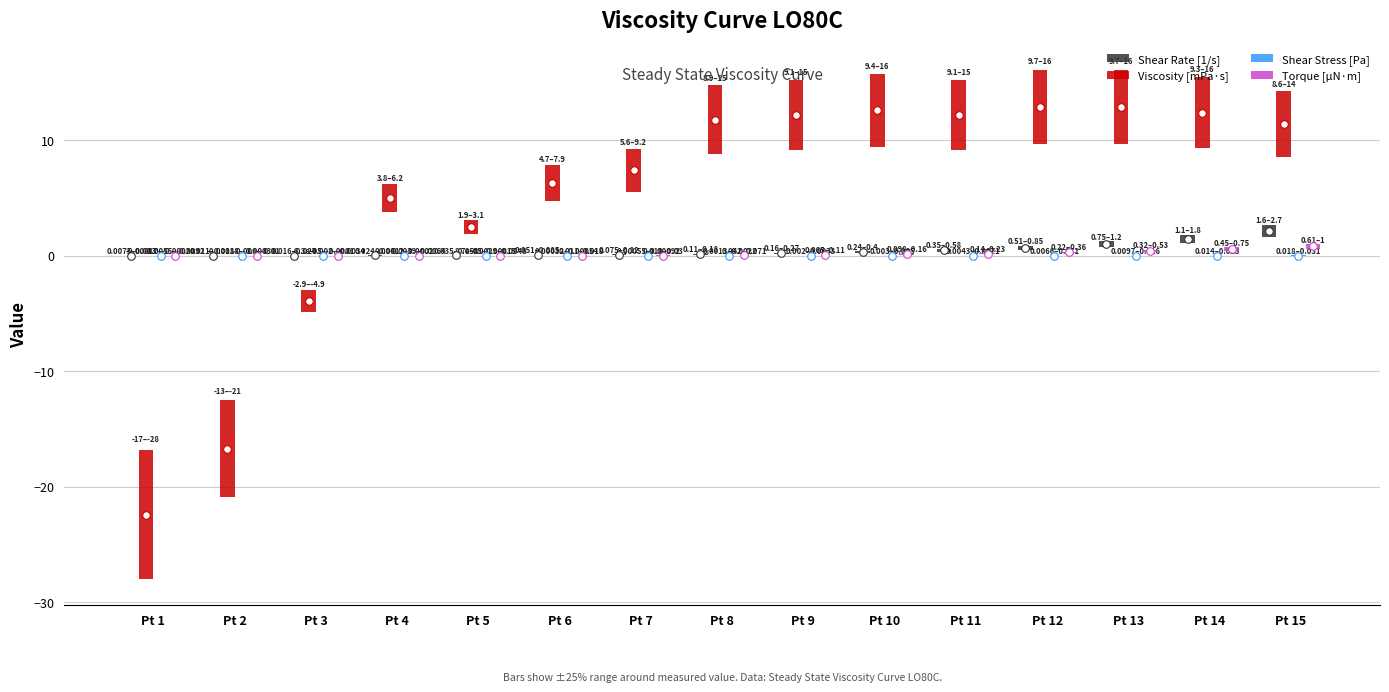

What are all the series names shown in the legend?

Shear Rate [1/s], Viscosity [mPa·s], Shear Stress [Pa], Torque [µN·m]